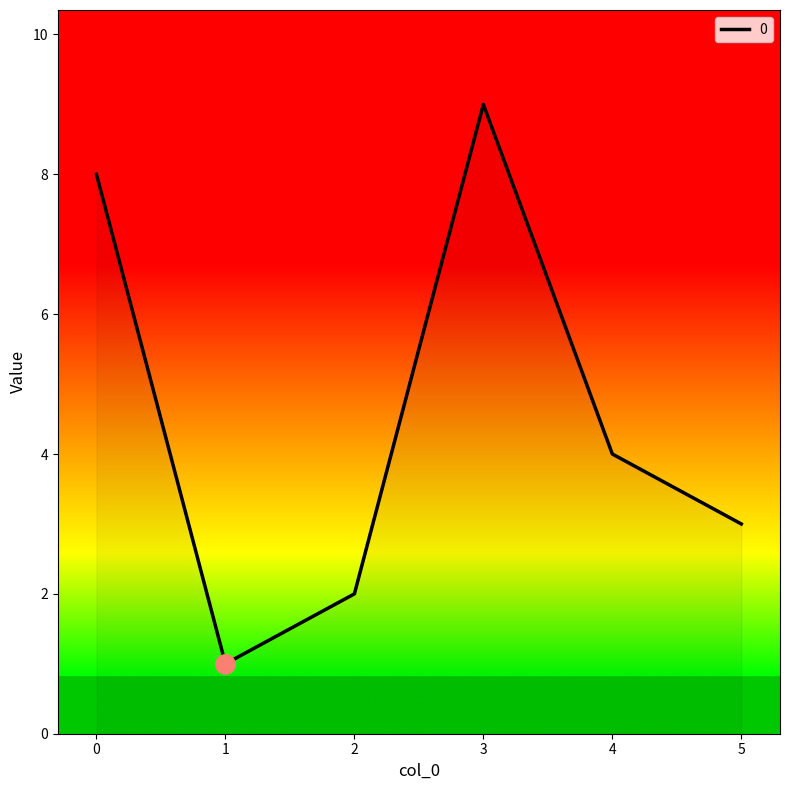

What is the change in value from 2 to 5?

+1